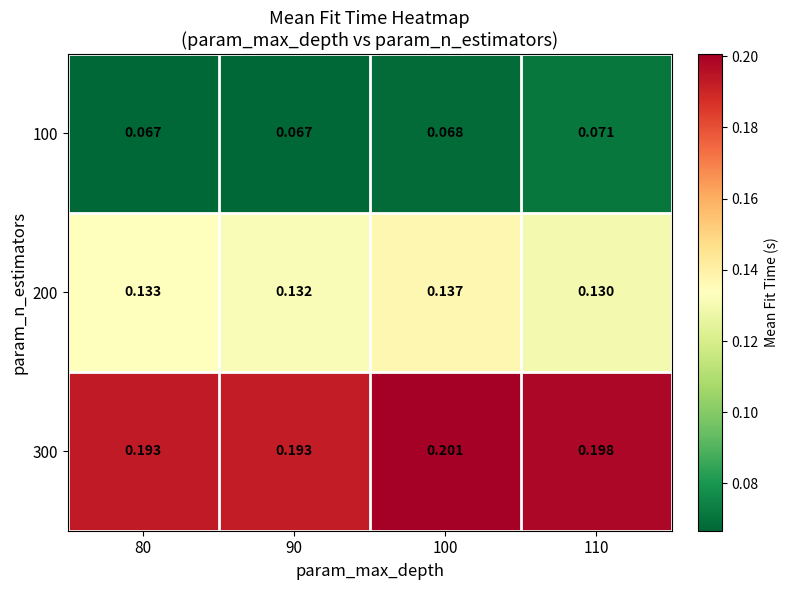

Rank the series by their average value, from highest to lowest.

300, 200, 100